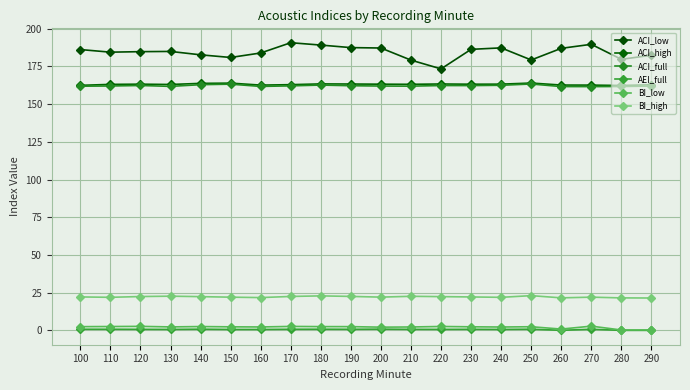

Reading right to left, what are all the values shown in this chart?

ACI_low: 182.4	179.7	189.7	187.0	179.3	187.3	186.3	173.4	179.2	187.2	187.5	189.2	190.7	183.9	180.9	182.7	184.9	184.8	184.5	186.2
ACI_high: 162.8	162.4	162.6	162.6	164.0	163.2	163.2	163.4	163.1	163.2	163.3	163.4	162.9	162.6	163.9	163.8	163.0	163.2	163.1	162.5
ACI_full: 162.0	161.7	161.6	161.6	163.4	162.5	162.3	162.3	161.9	162.0	162.2	162.6	162.1	161.7	163.2	162.9	161.8	162.4	162.0	161.9
AEI_full: 0.0	0.0	0.7	0.0	0.8	0.6	0.7	0.6	0.7	0.8	0.7	0.7	0.7	0.6	0.6	0.8	0.6	0.7	0.7	0.7
BI_low: 0.2	0.2	2.8	0.8	2.4	2.2	2.4	2.6	2.2	2.1	2.5	2.5	2.6	2.2	2.3	2.5	2.3	2.6	2.5	2.4
BI_high: 21.4	21.5	22.0	21.6	23.0	21.9	22.1	22.4	22.6	22.0	22.5	22.9	22.5	21.7	22.0	22.4	22.7	22.4	21.9	22.2